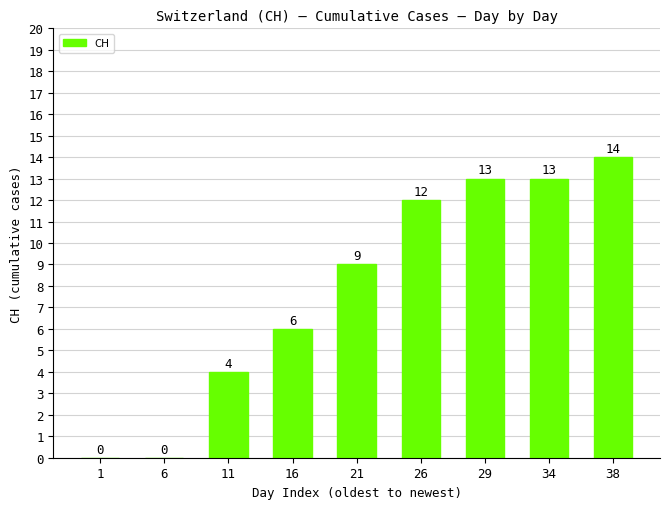

How many positive values are there?

7